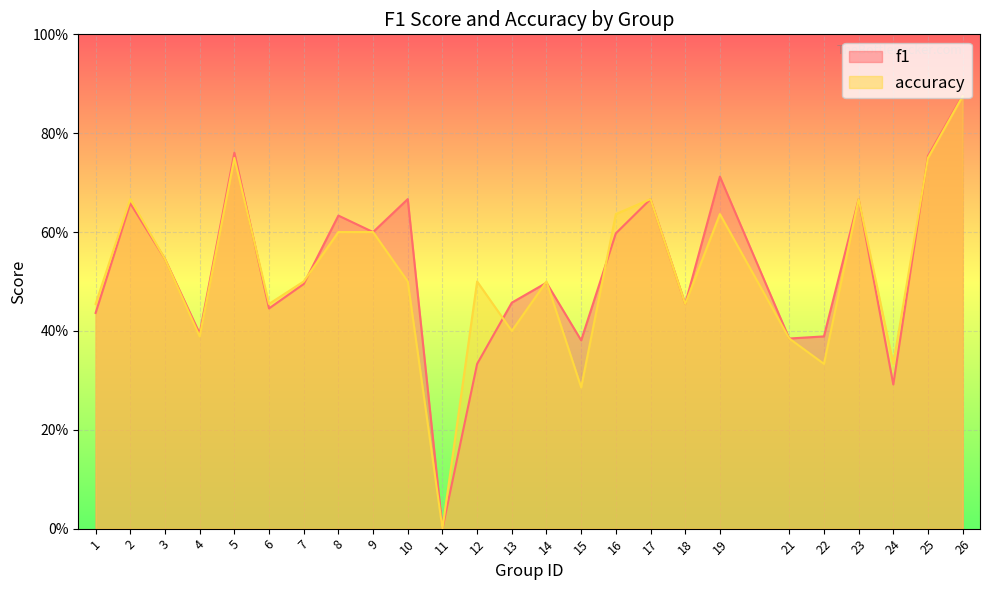

List the labels in order of accuracy value, smallest first.

11, 15, 22, 24, 21, 4, 13, 1, 6, 18, 7, 10, 12, 14, 3, 8, 9, 16, 19, 2, 17, 23, 5, 25, 26